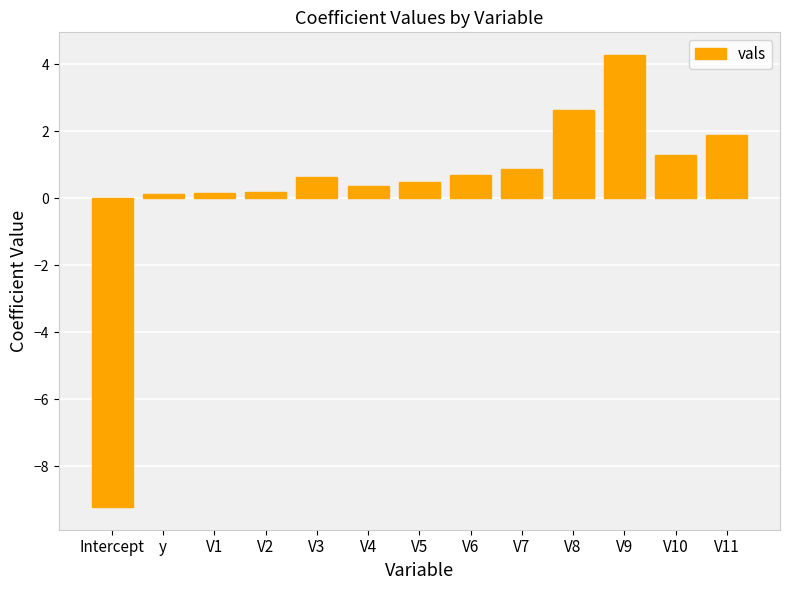

Does the chart contain stacked bars?

No